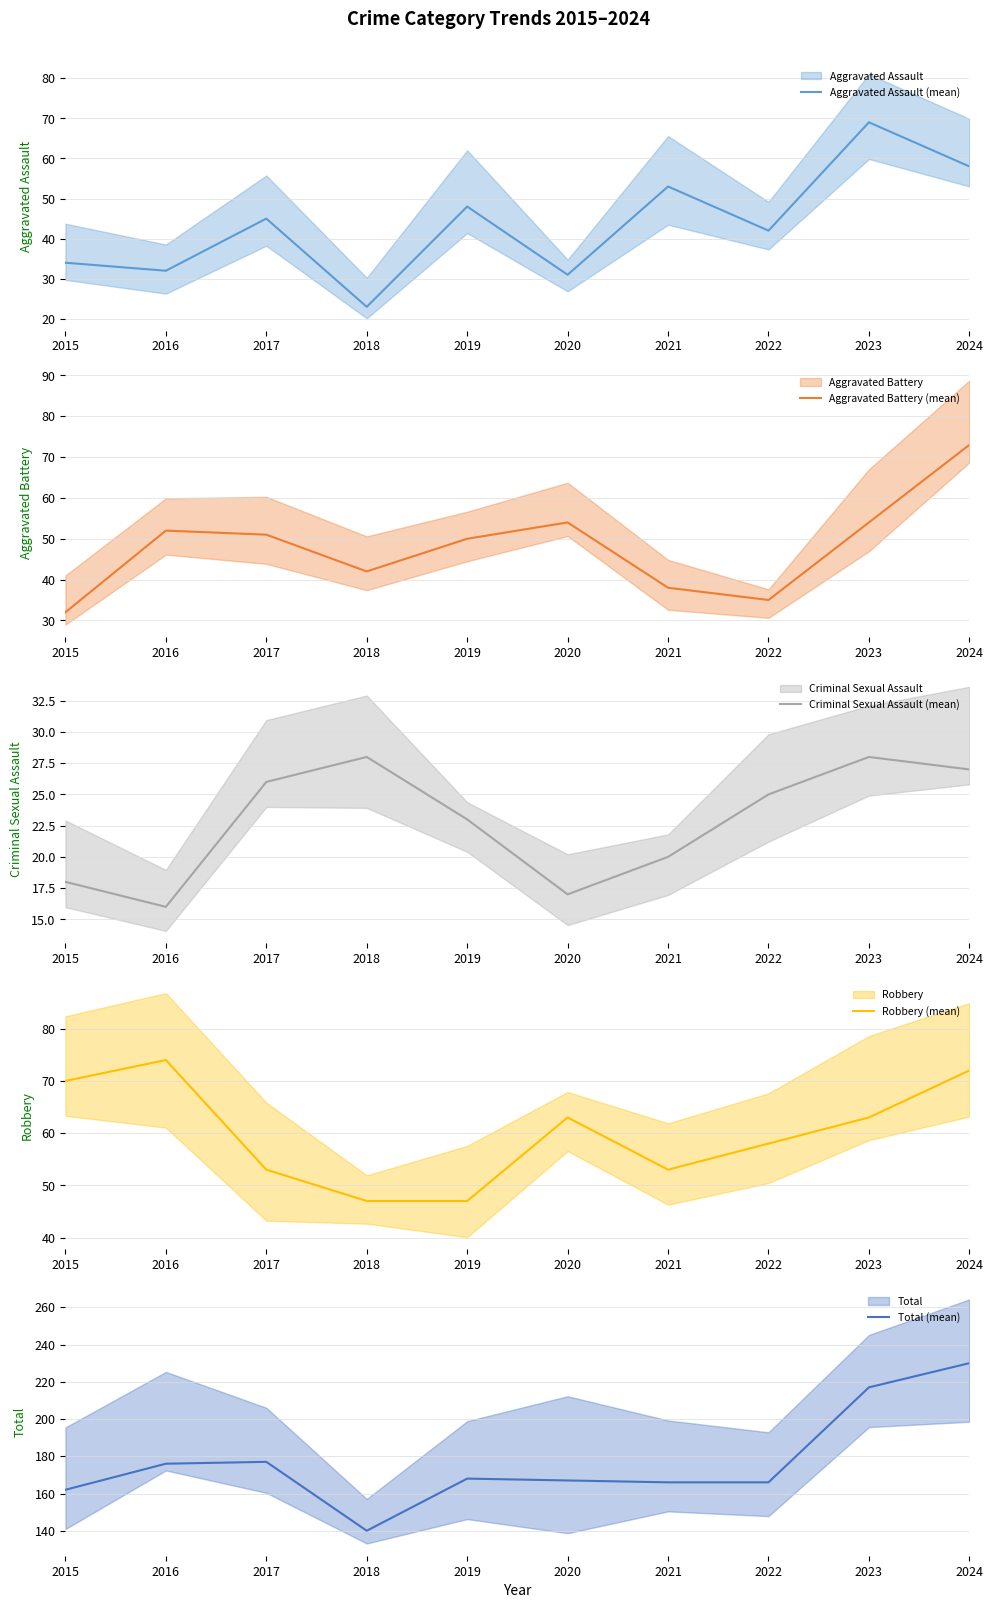

Where does the Aggravated Assault (mean) series first go above 45?

2019